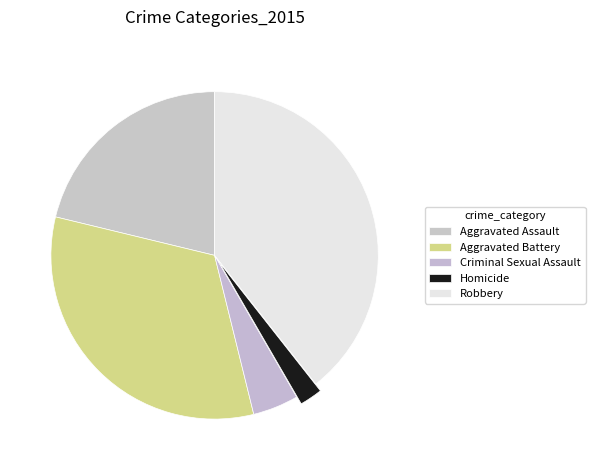

Do Aggravated Battery and Aggravated Assault together represent more than half of the pie?

Yes